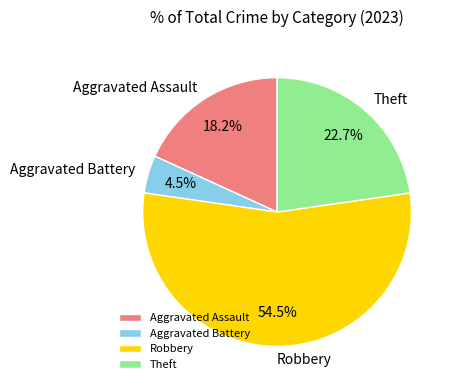

To the nearest percent, what percentage of the pie is Aggravated Assault?

18%